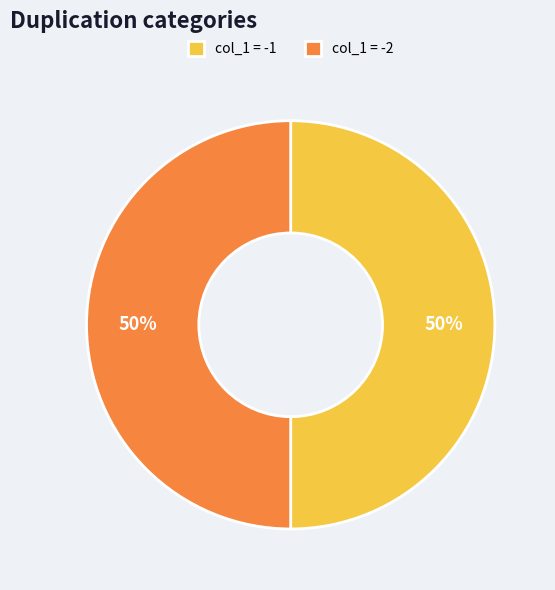

How many slices are in this pie chart?

2